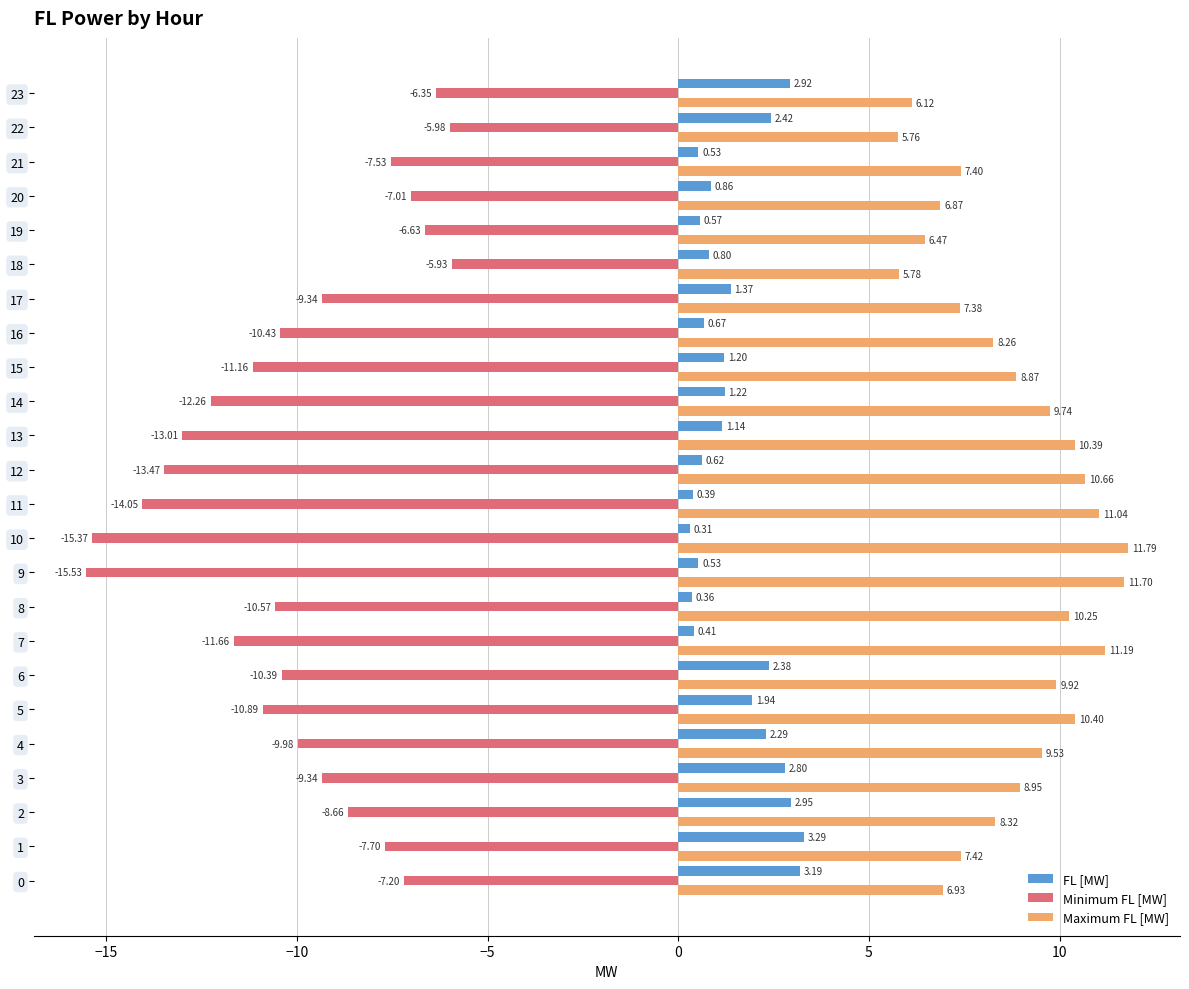

What is the difference between the second highest and second lowest values in the Minimum FL [MW] series?

9.4